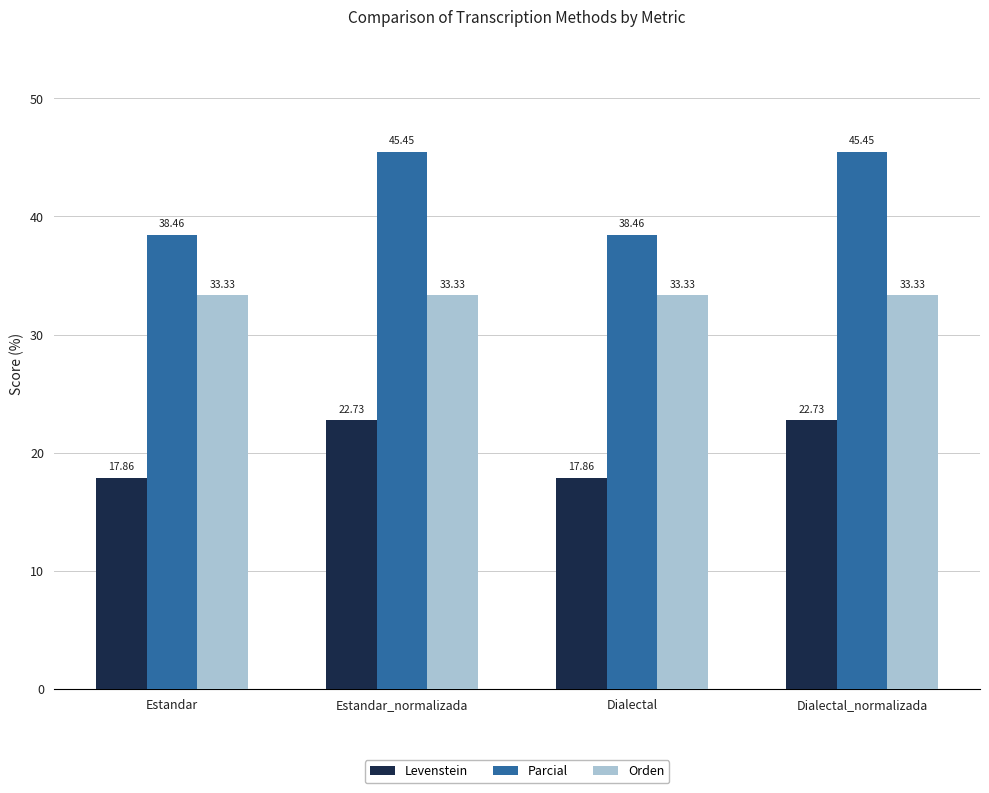

Which series has the largest range (max minus min)?

Parcial